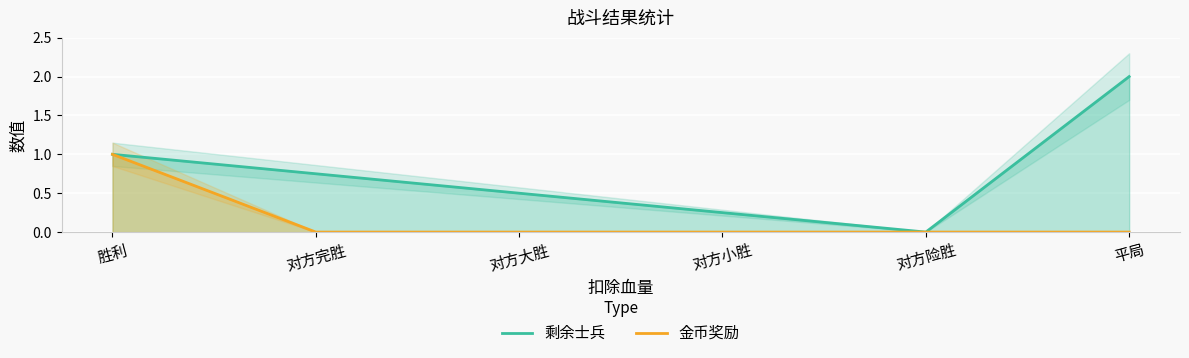

What is the maximum value for 金币奖励?

1.0